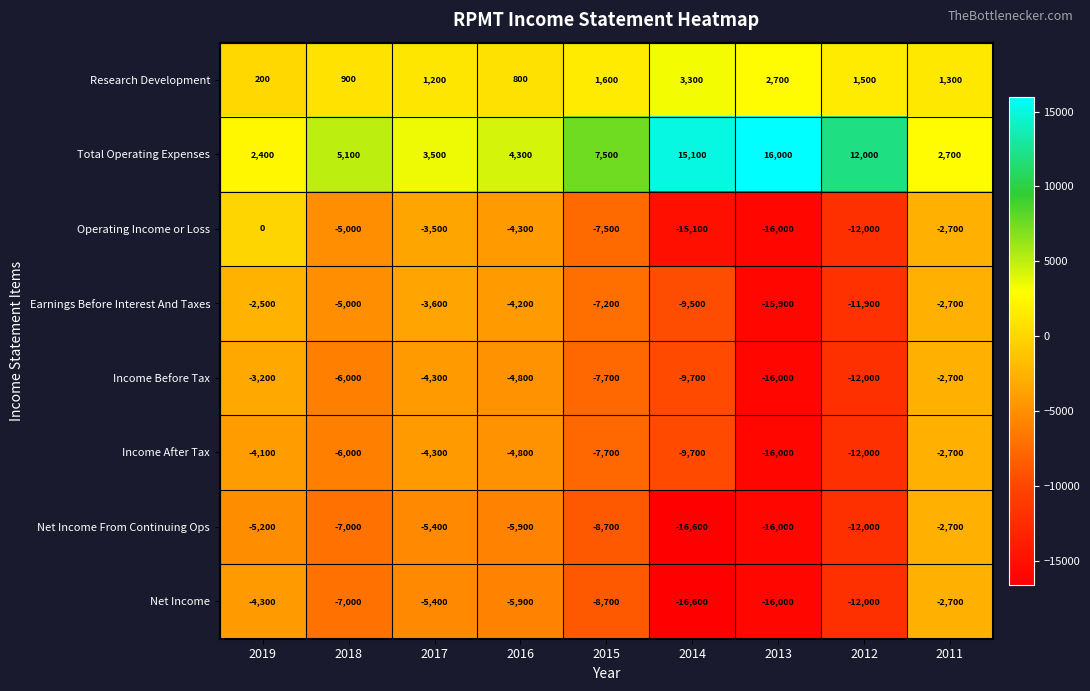

What is the smallest value displayed?

-16600